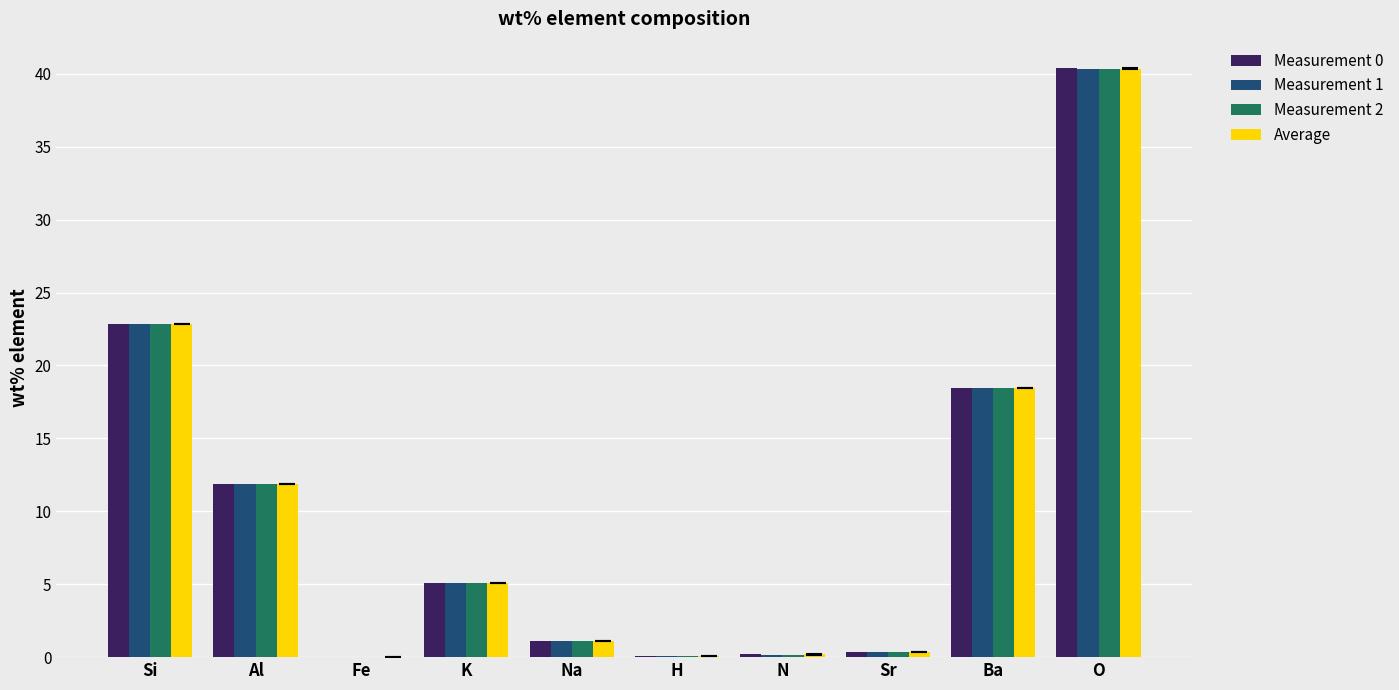

At which category is the sum across all series the highest?

O